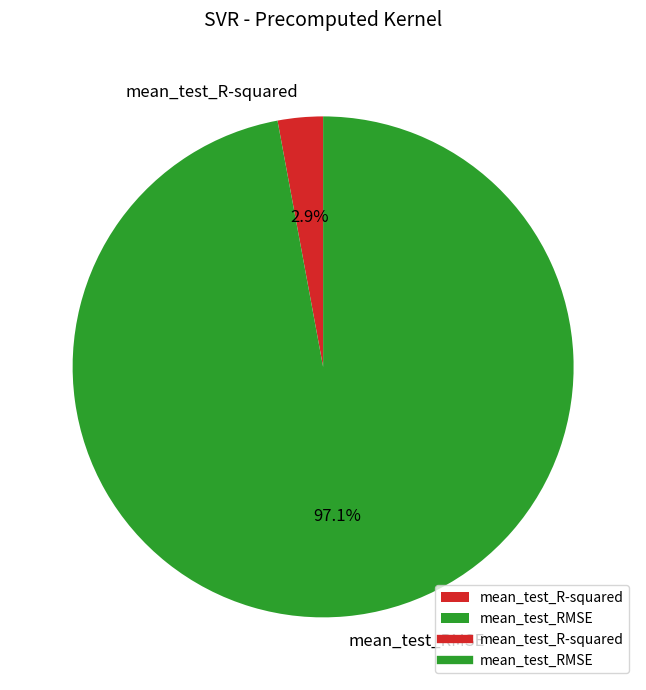

Rank the categories by value from highest to lowest.

mean_test_RMSE, mean_test_R-squared